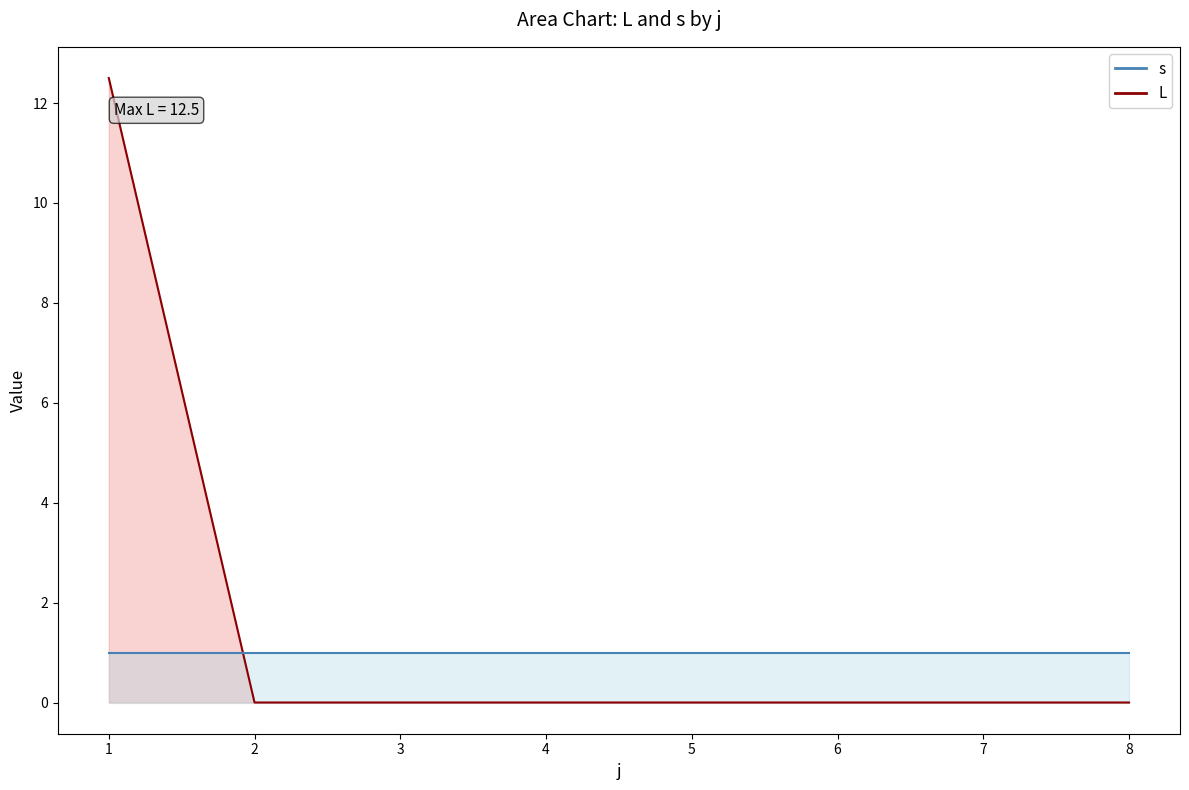

Does the chart have visible grid lines?

No